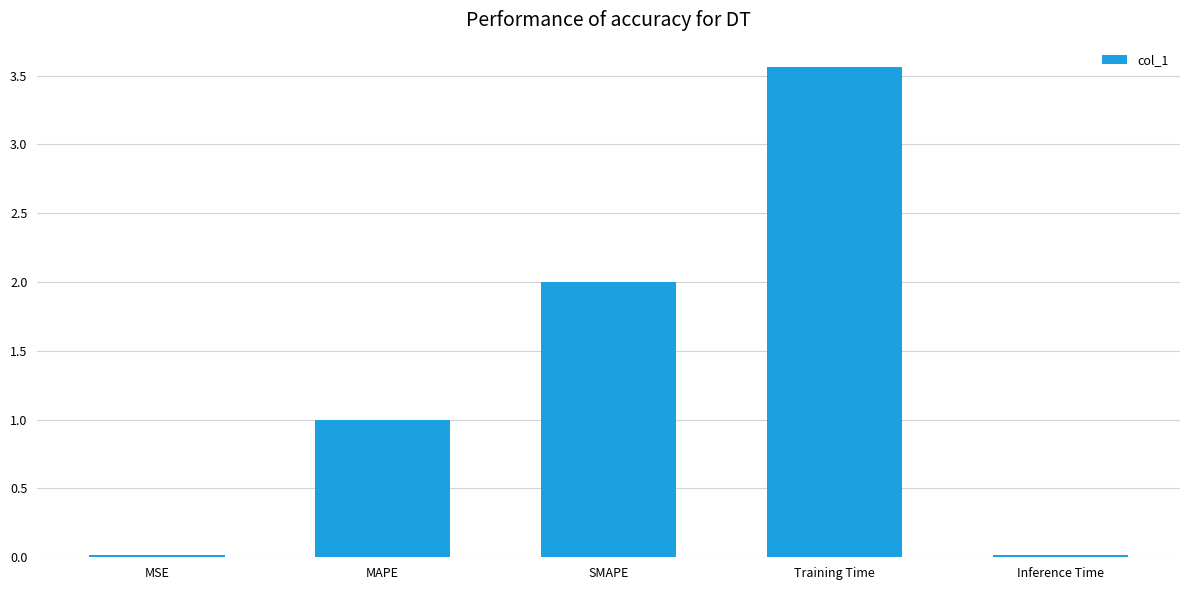

What is the value of the 2nd bar from the left?

1.0